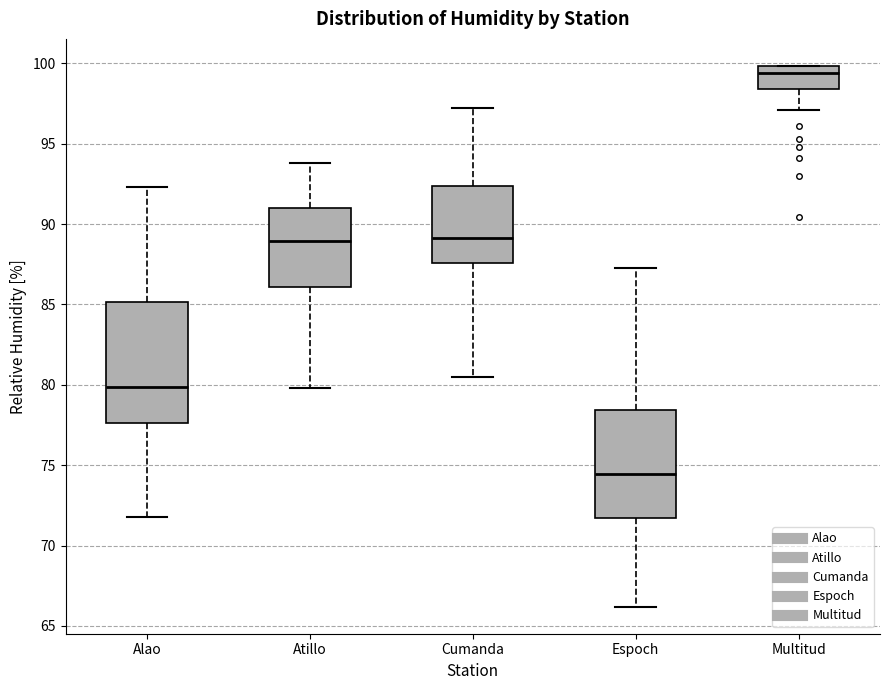

Reading left to right, read every box against the y-axis: the position of its median line, the range the box covers, and the ends of its whiskers. The values are not printed on the chart, so give them approximately, as read against the axis.

Alao: median 80.0, box 77.5 to 85.0, whiskers 72.0 to 92.5
Atillo: median 89.0, box 86.0 to 91.0, whiskers 80.0 to 94.0
Cumanda: median 89.0, box 87.5 to 92.5, whiskers 80.5 to 97.0
Espoch: median 74.5, box 71.5 to 78.5, whiskers 66.0 to 87.5
Multitud: median 99.5, box 98.5 to 100.0, whiskers 97.0 to 100.0